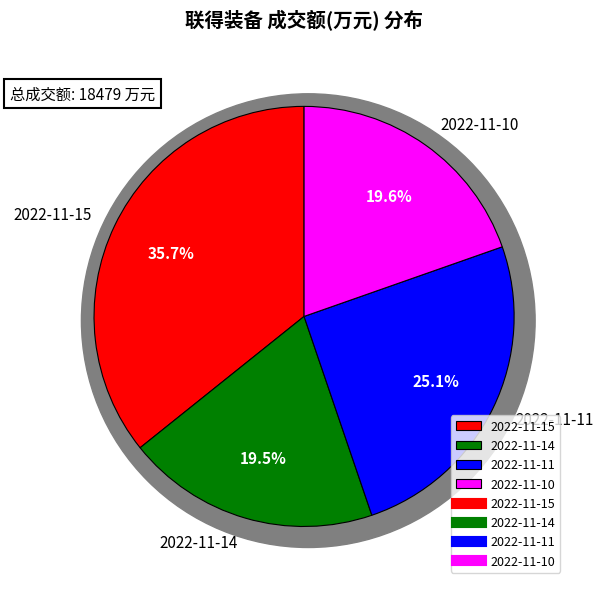

Combined, do 2022-11-10 and 2022-11-14 account for over 50%?

No